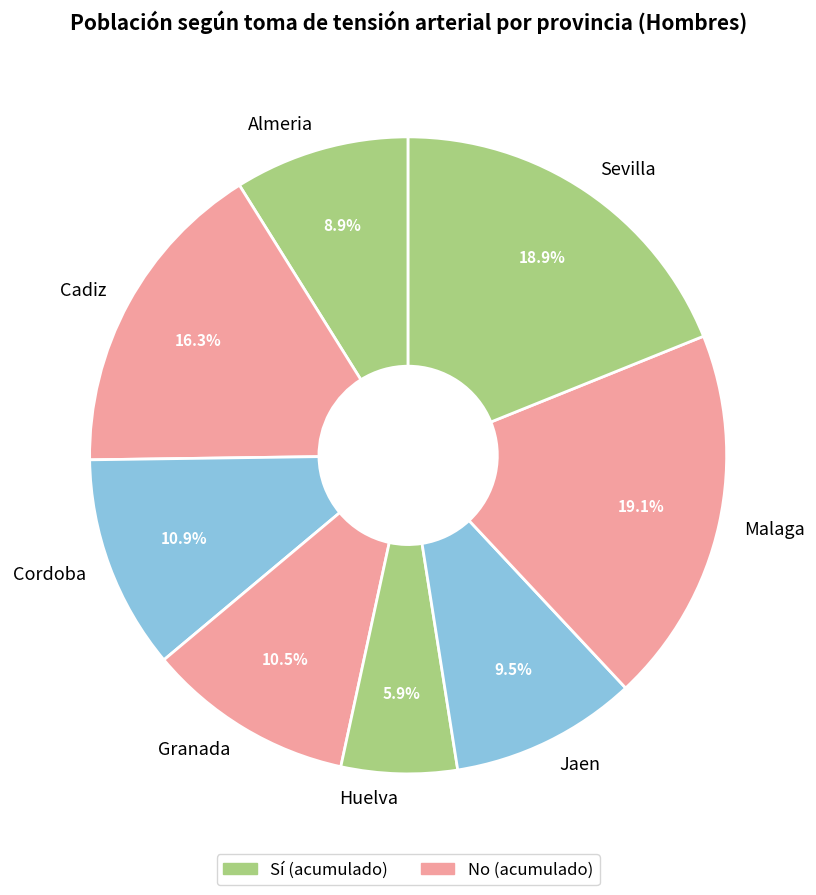

To the nearest percent, what is the difference between the largest and smallest slice percentages?

13%